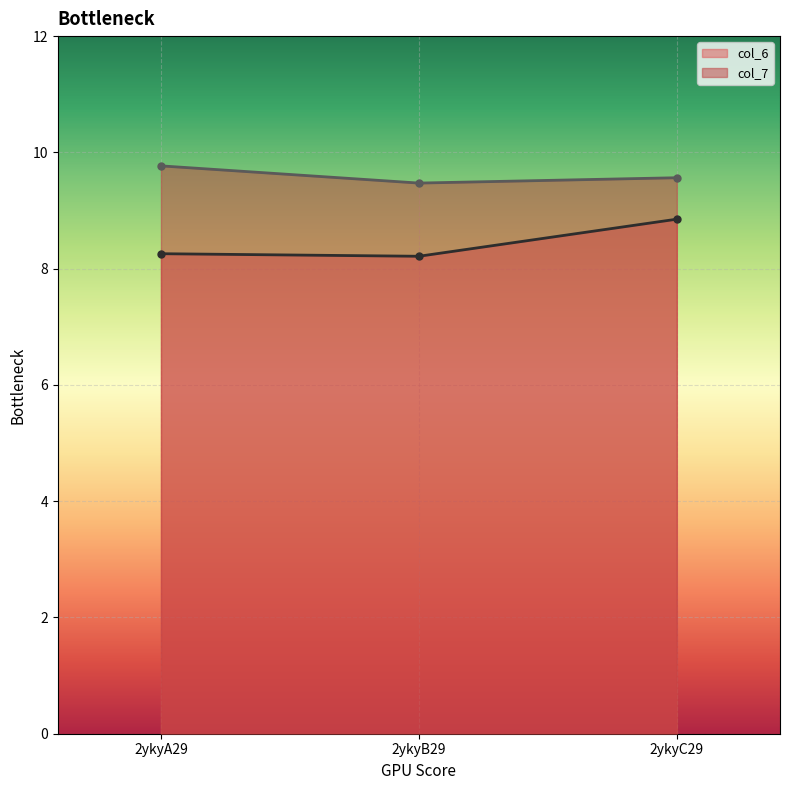

The value of col_6 at 2ykyA29 is 8.3. True or false?

True